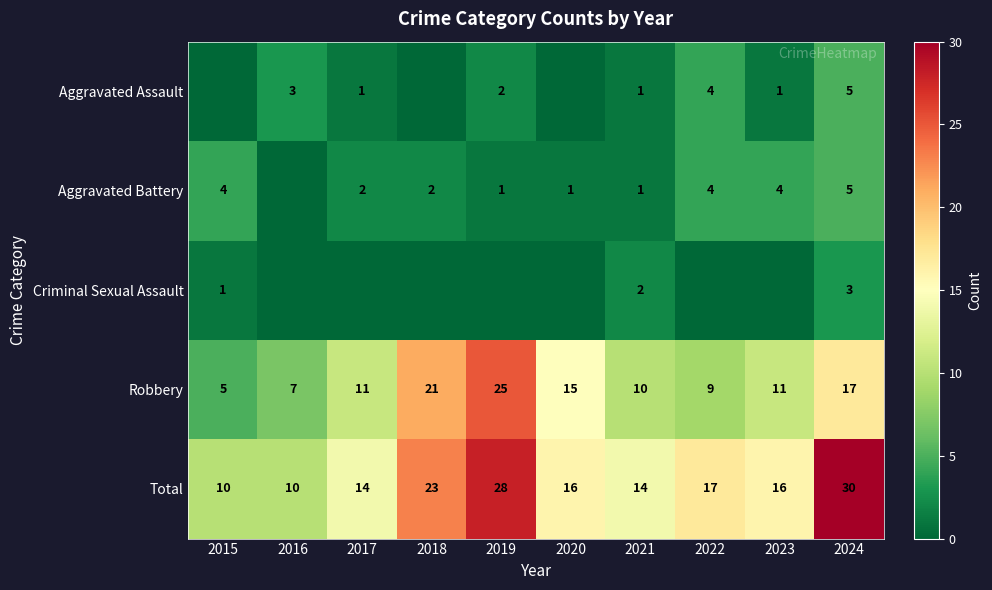

What is the sum of the Aggravated Battery values at 2018 and 2021?

3